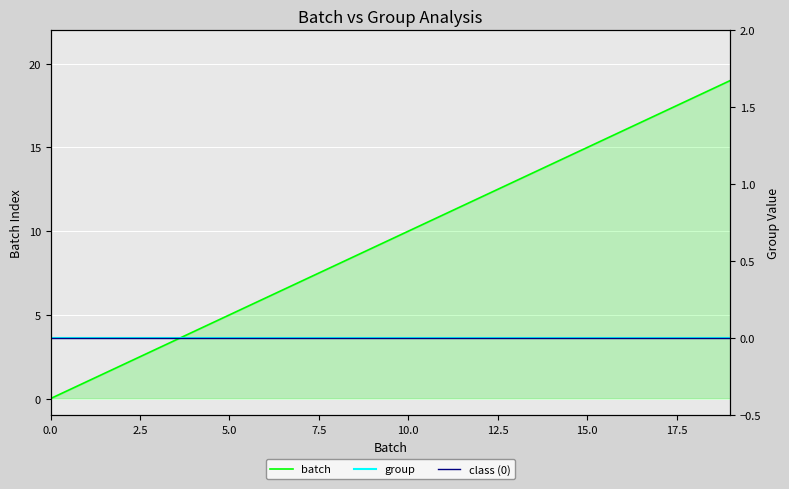

The batch series shows 13 at 19. True or false?

False